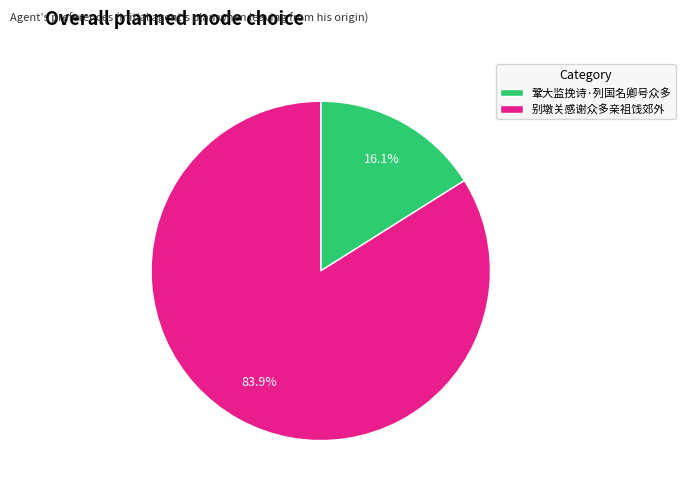

Between 别墩关感谢众多亲祖饯郊外 and 鞏大监挽诗·列国名卿号众多, which is larger?

别墩关感谢众多亲祖饯郊外